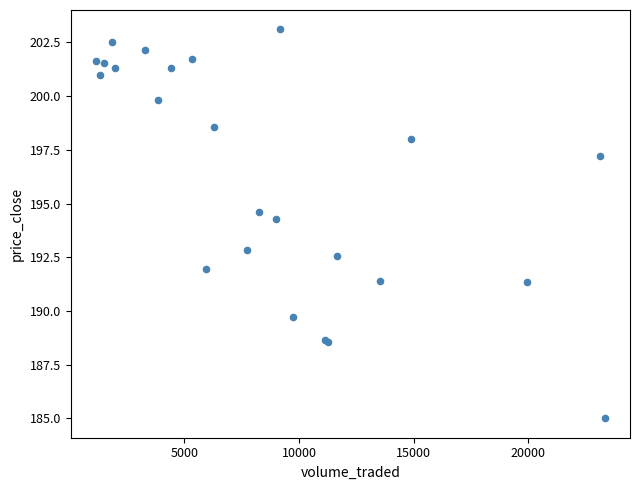

What Y value in the scatter plot is closest to 194?

194.3